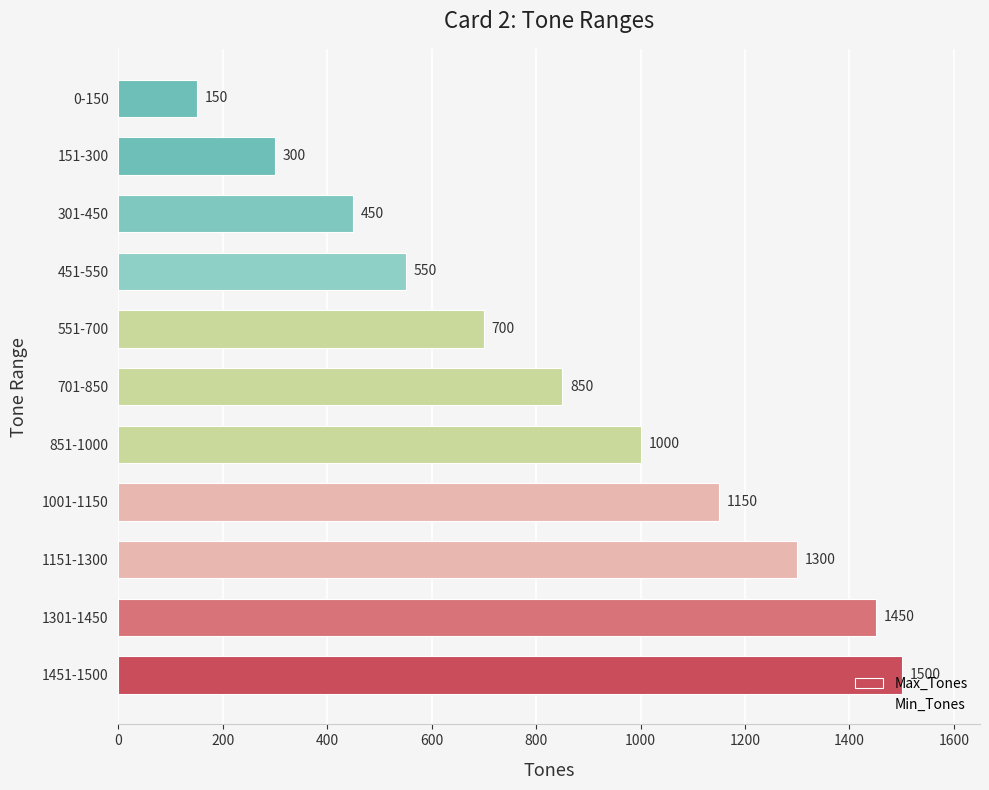

What is the greatest value displayed?

1500